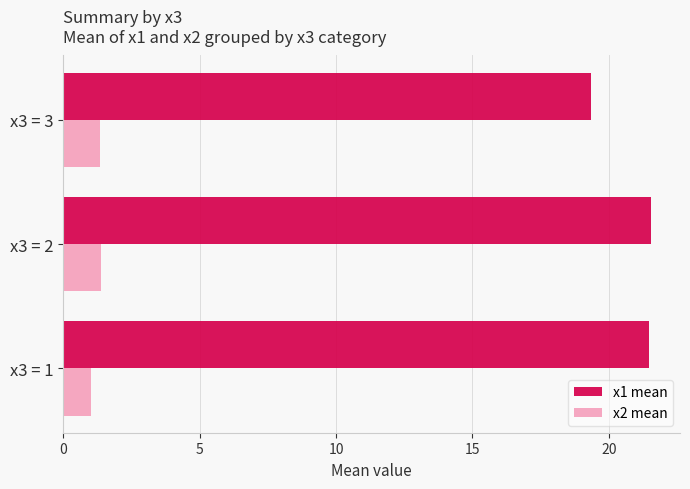

What is the maximum value for x1 mean?

21.5